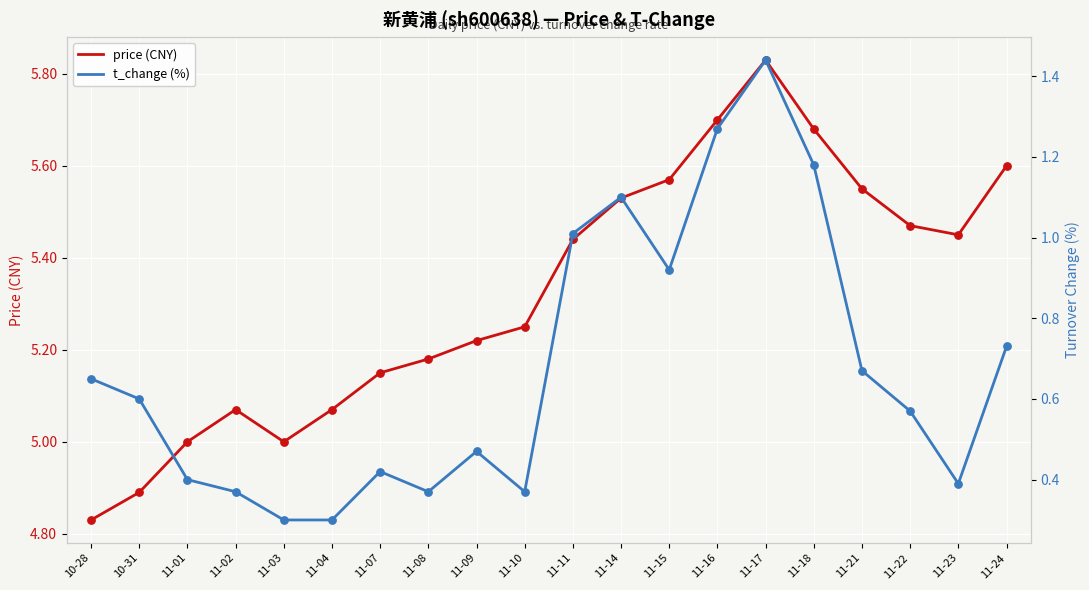

What are all the series names shown in the legend?

price (CNY), t_change (%)